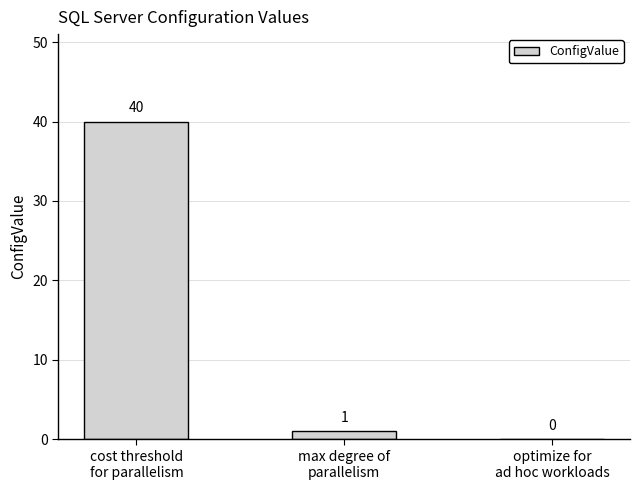

What is the change in value from cost threshold
for parallelism to optimize for
ad hoc workloads?

-40